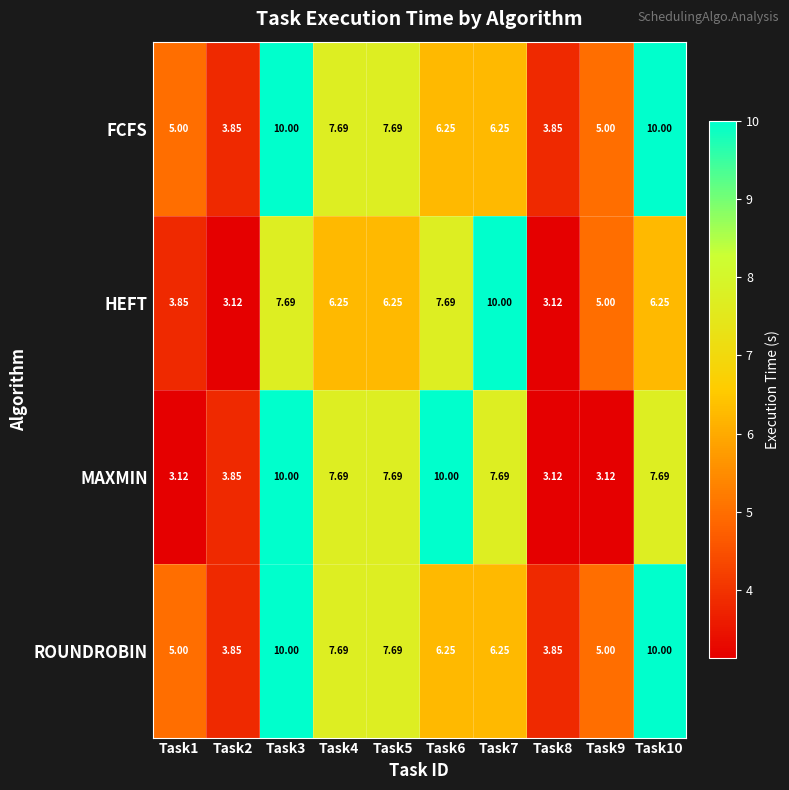

Is the value of HEFT at Task7 greater than the value of FCFS at Task1?

Yes